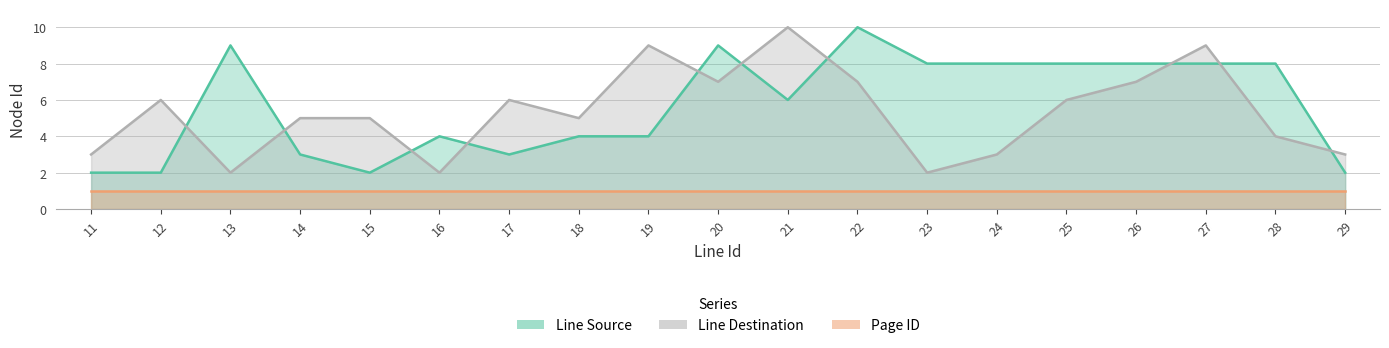

What is the sum of the Line Source values at 25 and 28?

16